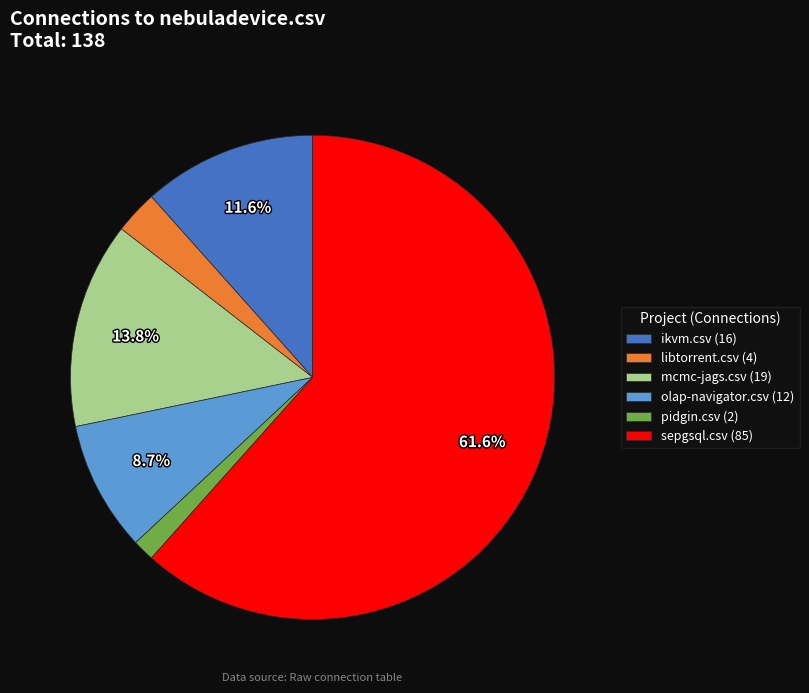

What is the smallest slice in the pie chart?

pidgin.csv (2)